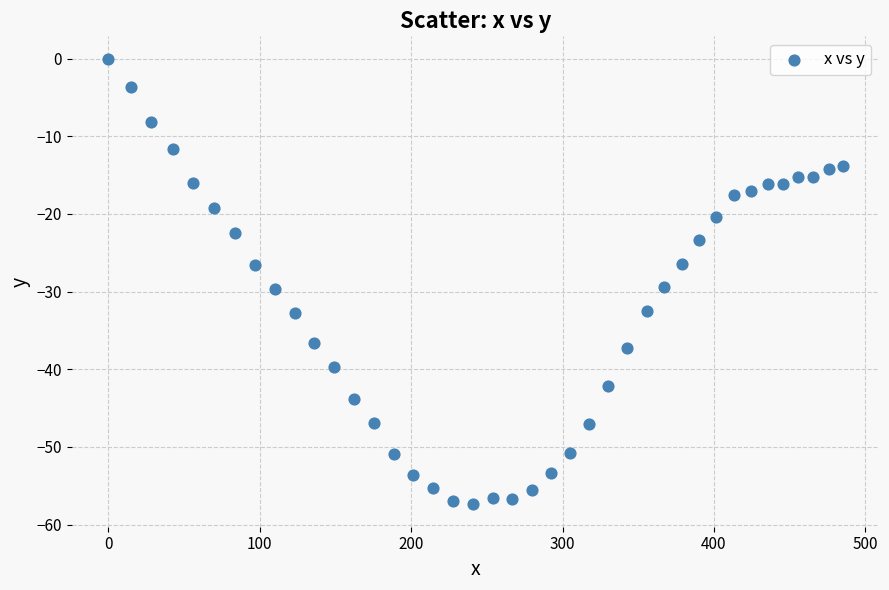

What is the range of X values (max minus min)?

485.0